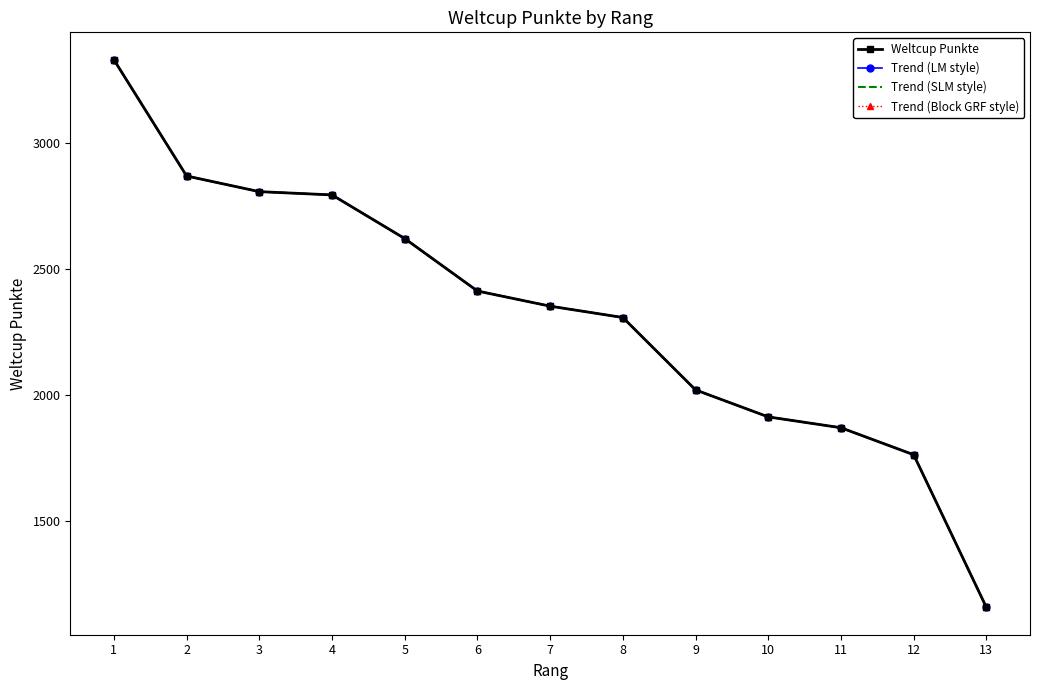

True or false: Trend (Block GRF style) and Trend (SLM style) intersect in this chart.

False